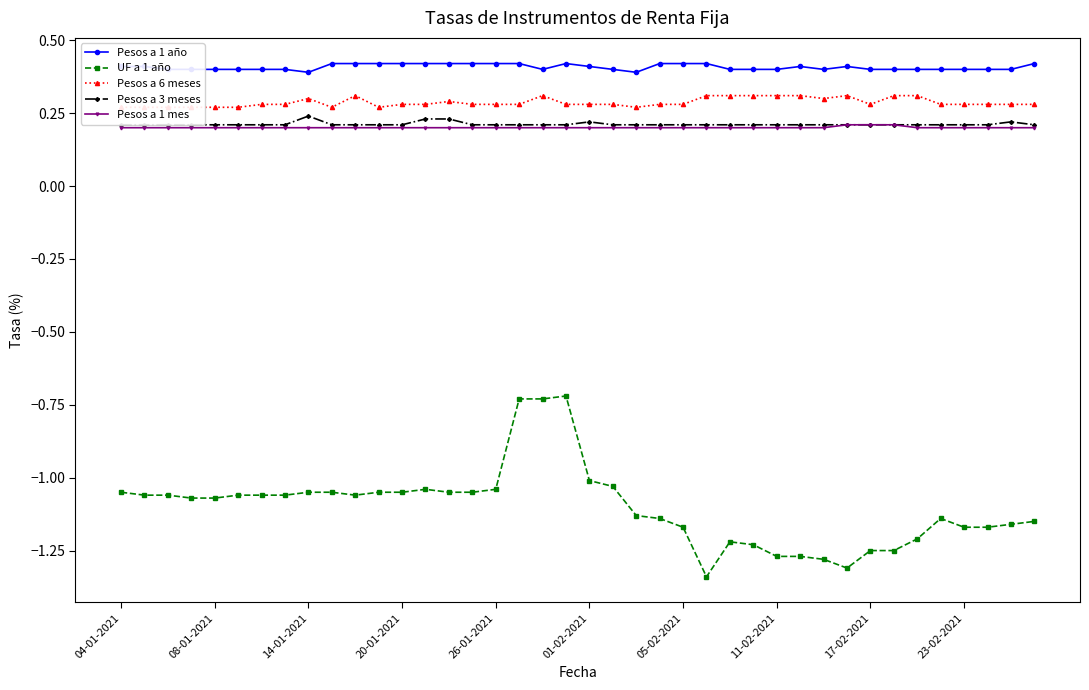

True or false: Pesos a 1 año has a value of 0.7 at 11-02-2021.

False